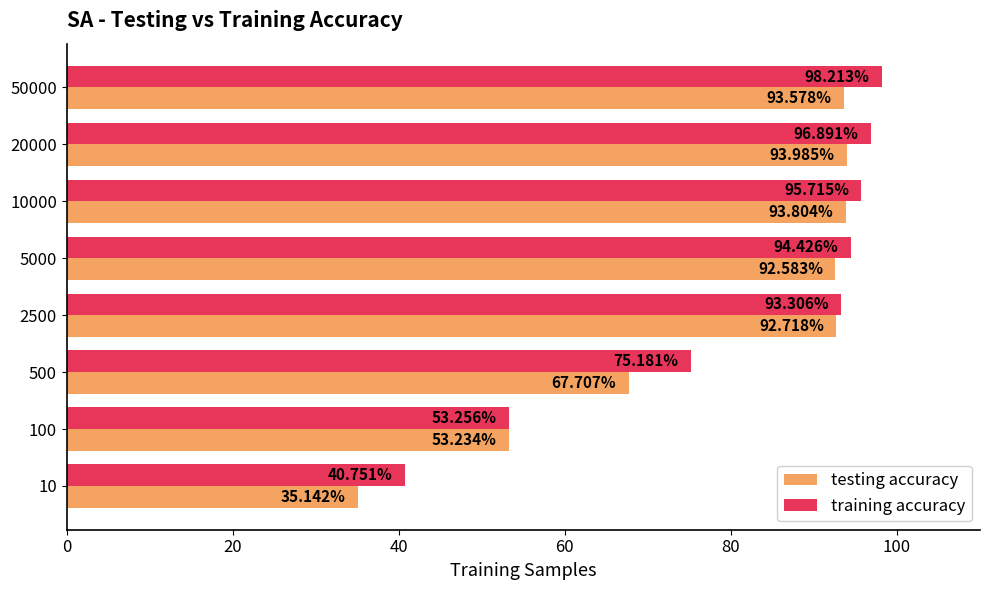

At which category is the sum across all series the highest?

50000